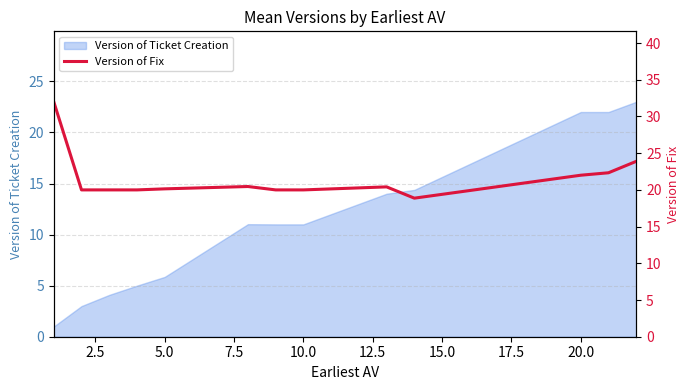

What is the minimum value for Version of Ticket Creation?

1.0